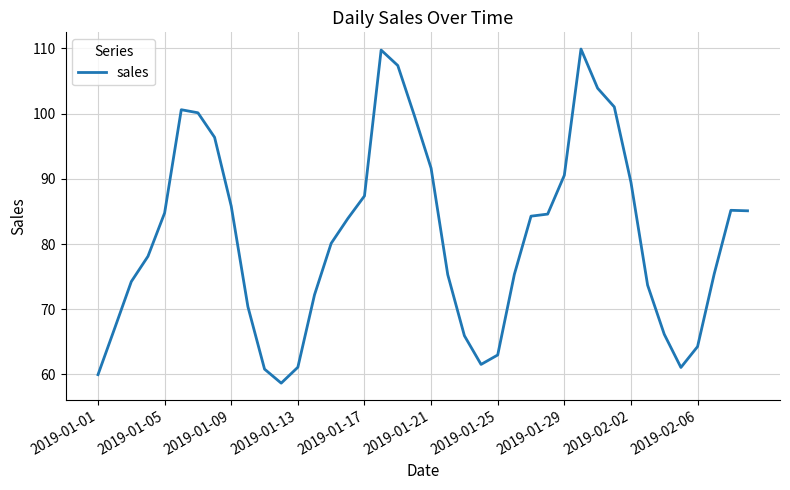

What is the difference between the maximum and minimum values?

51.2